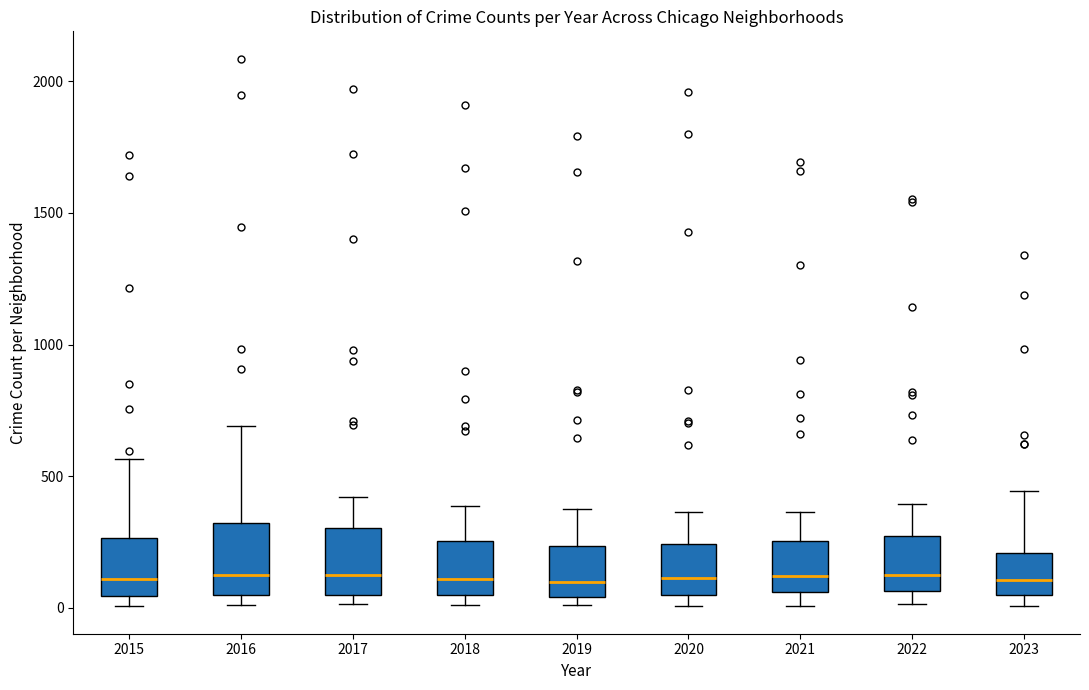

Reading left to right, transcribe this box plot: for each box, give where its median line is, the range the box spans, and where its two whiskers end, as read against the y-axis. The values are not printed on the chart, so give them approximately, as read against the axis.

2015: median 100, box 50 to 250, whiskers 0 to 550
2016: median 150, box 50 to 300, whiskers 0 to 700
2017: median 100, box 50 to 300, whiskers 0 to 400
2018: median 100, box 50 to 250, whiskers 0 to 400
2019: median 100, box 50 to 250, whiskers 0 to 400
2020: median 100, box 50 to 250, whiskers 0 to 350
2021: median 100, box 50 to 250, whiskers 0 to 350
2022: median 100, box 50 to 250, whiskers 0 to 400
2023: median 100, box 50 to 200, whiskers 0 to 450